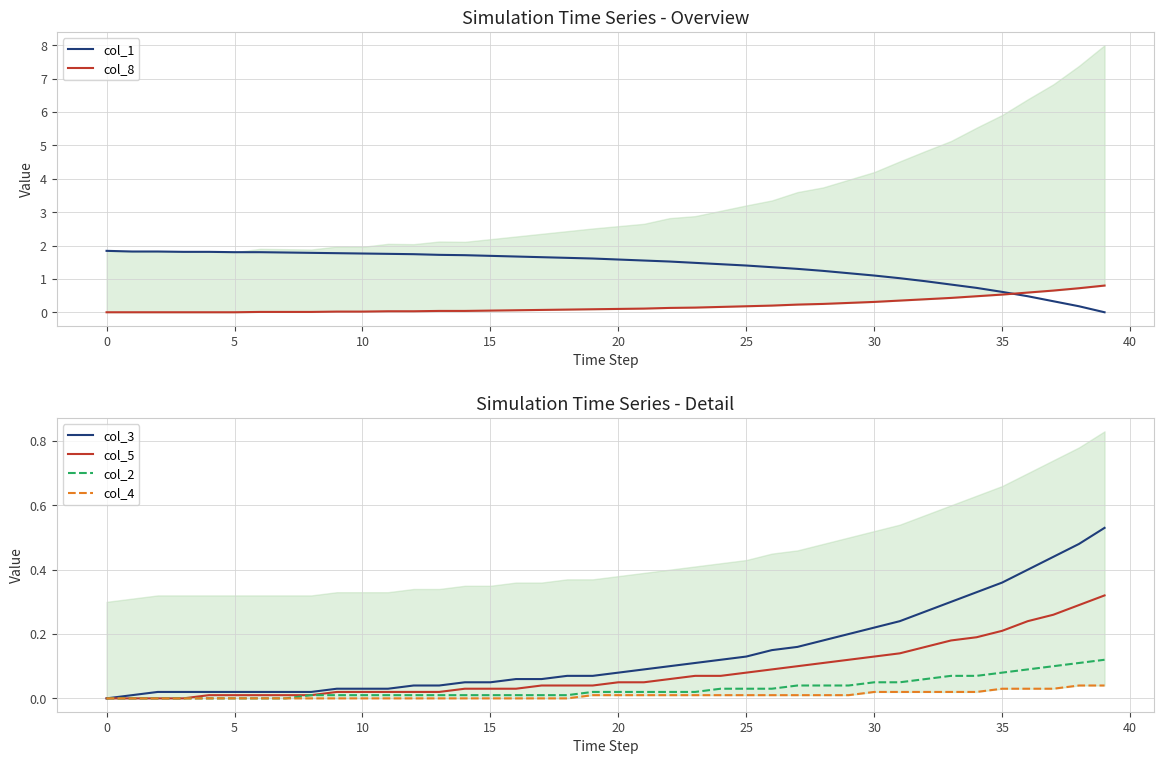

True or false: col_3 and col_8 cross at least once.

False